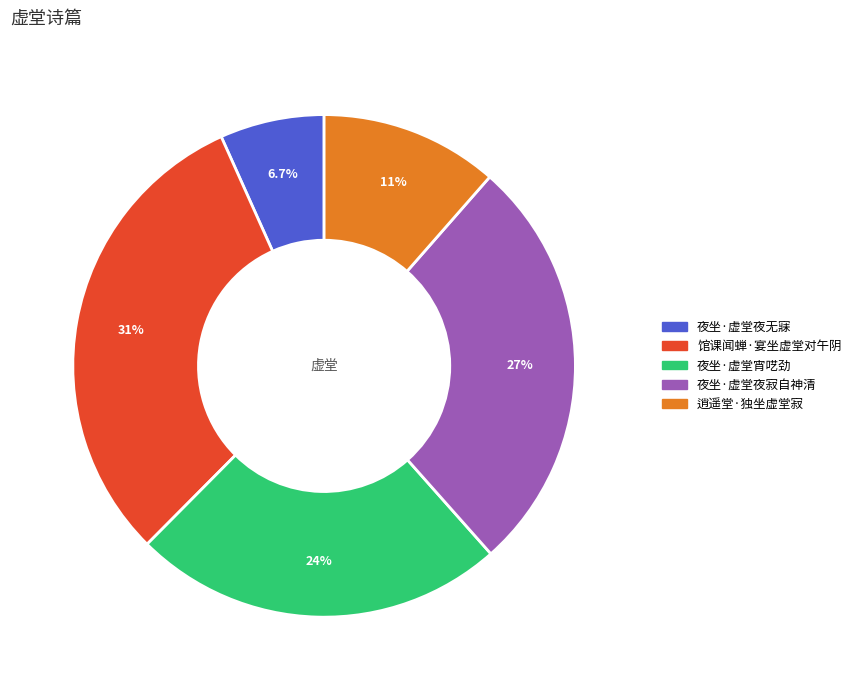

What percentage do 逍遥堂·独坐虚堂寂 and 馆课闻蝉·宴坐虚堂对午阴 together represent?

42.3%